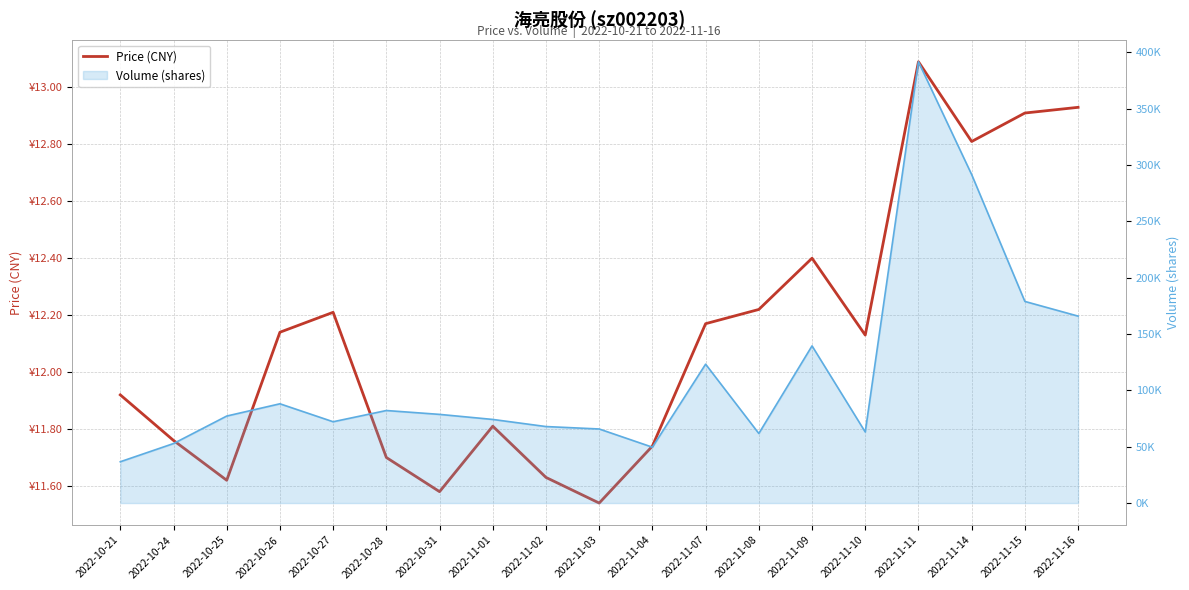

Which has a higher value, 2022-11-01 or 2022-11-10?

2022-11-10